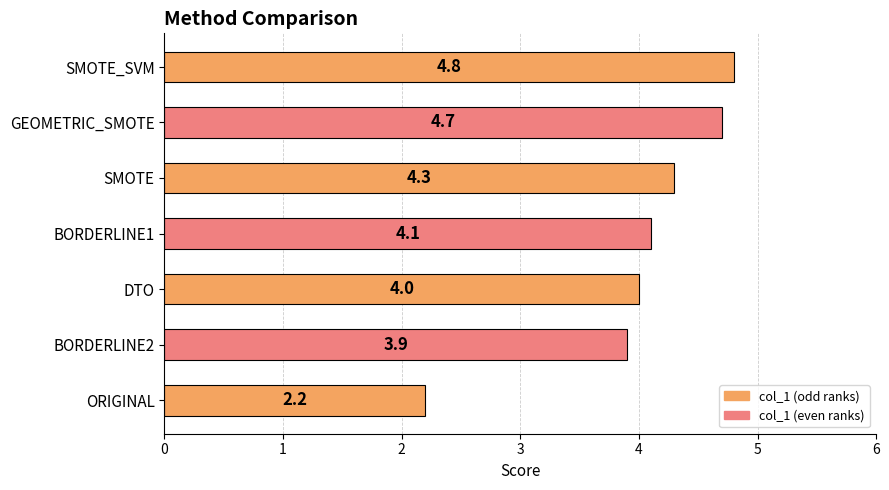

Rank the categories by value from lowest to highest.

ORIGINAL, BORDERLINE2, DTO, BORDERLINE1, SMOTE, GEOMETRIC_SMOTE, SMOTE_SVM